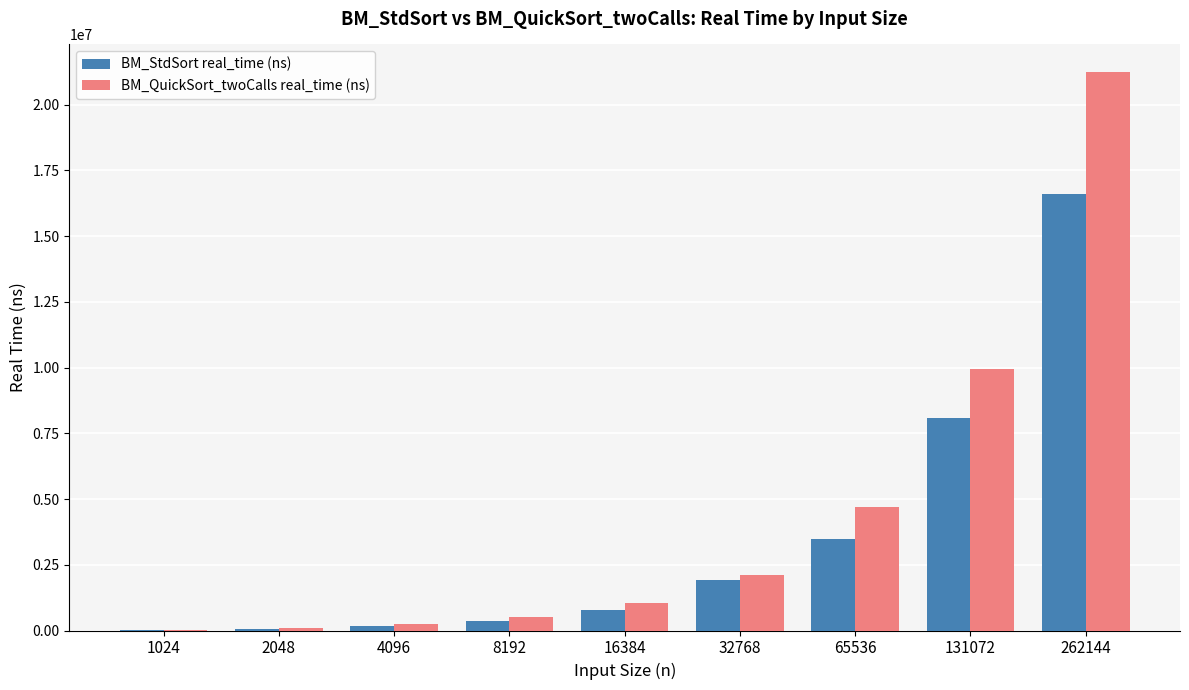

What is the maximum value shown in the chart?

21230600.0